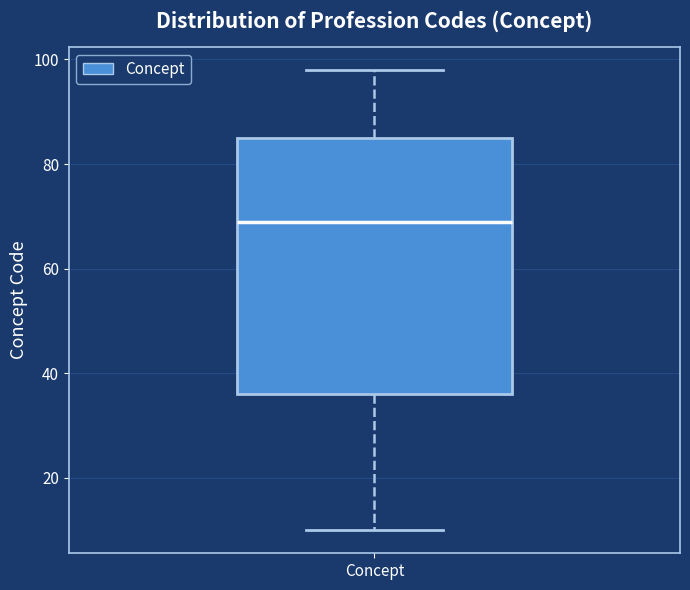

Read this box plot against the y-axis: the position of the median line, the range covered by the box, and the ends of both whiskers. The values are not printed on the chart, so give them approximately, as read against the axis.

median 70, box 36 to 86, whiskers 10 to 98